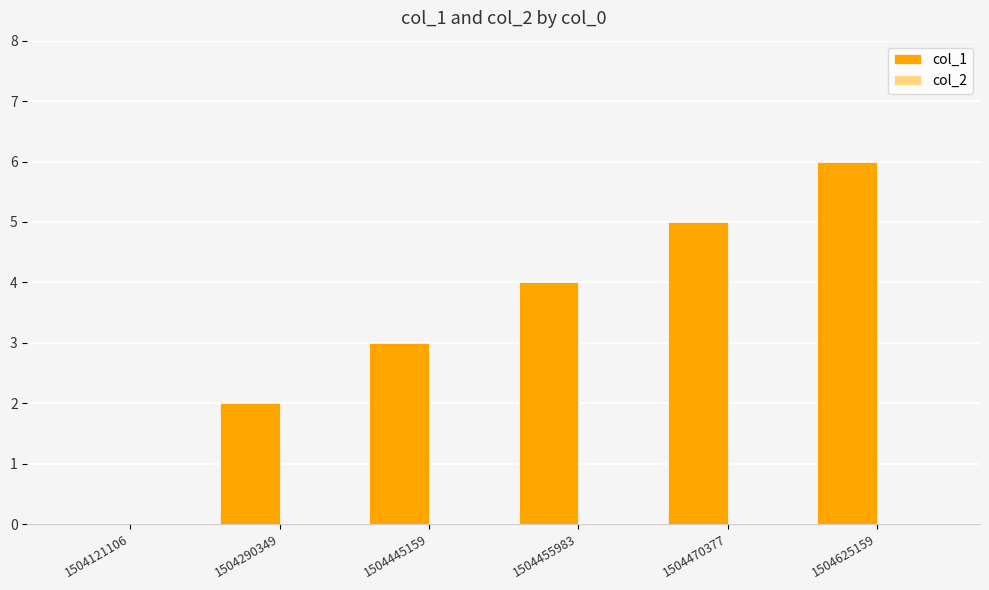

Reading right to left, what are all the values shown in this chart?

1504625159=6	1504470377=5	1504455983=4	1504445159=3	1504290349=2	1504121106=0